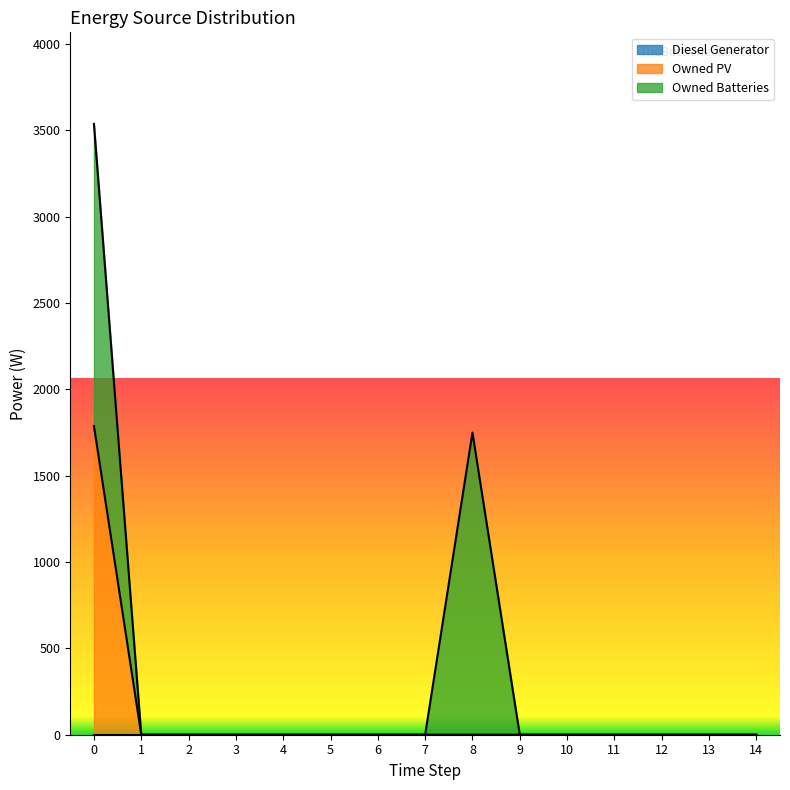

Reading right to left, what are all the values shown in this chart?

Diesel Generator: 0	0	0	0	0	0	0	0	0	0	0	0	0	0	0
Owned PV: 0	0	0	0	0	0	0	0	0	0	0	0	0	0	1787
Owned Batteries: 0	0	0	0	0	0	1749	0	0	0	0	0	0	0	1749